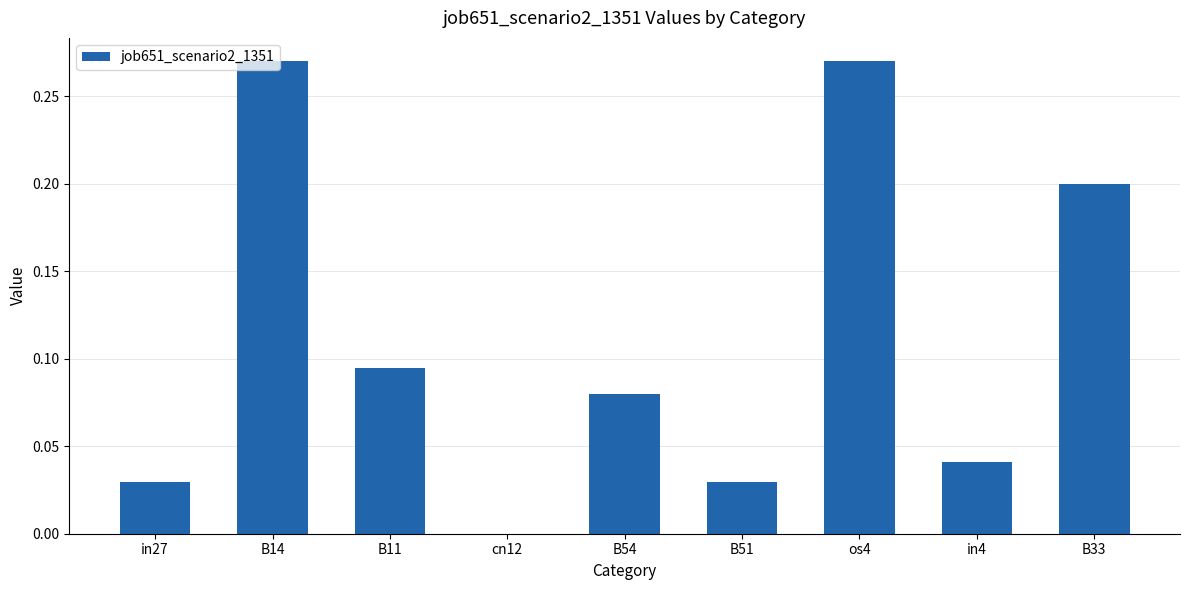

What is the sum of all values?

1.0